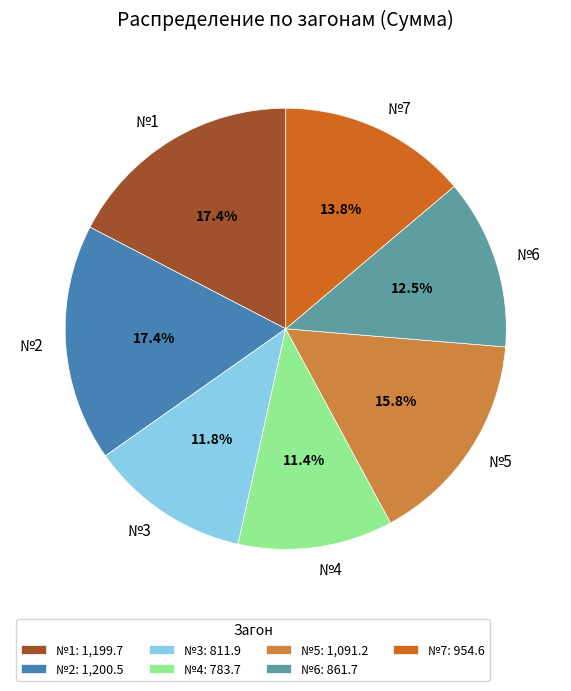

How many slices are in this pie chart?

7